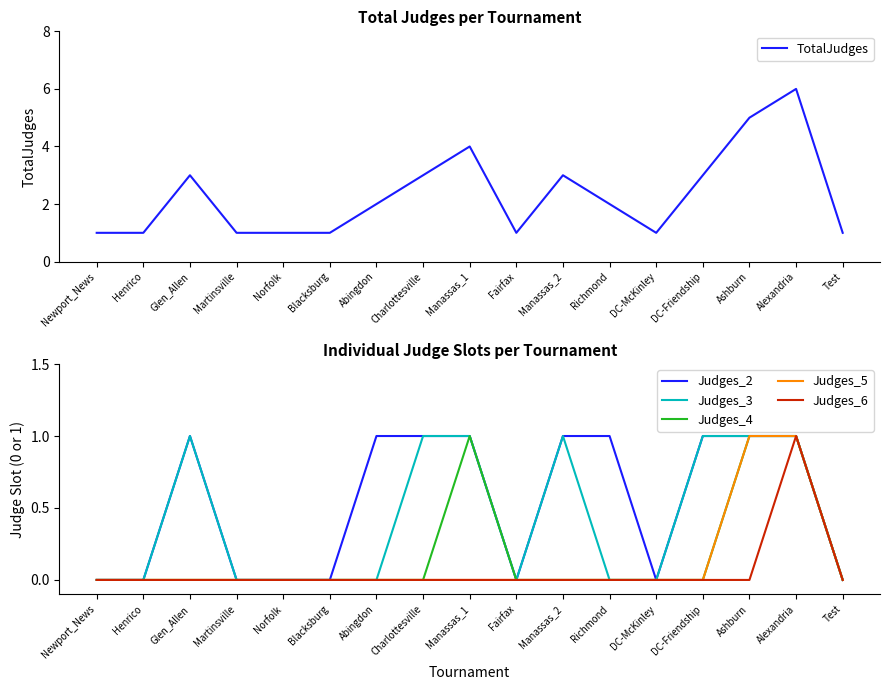

The value of TotalJudges at Martinsville is 1. True or false?

True